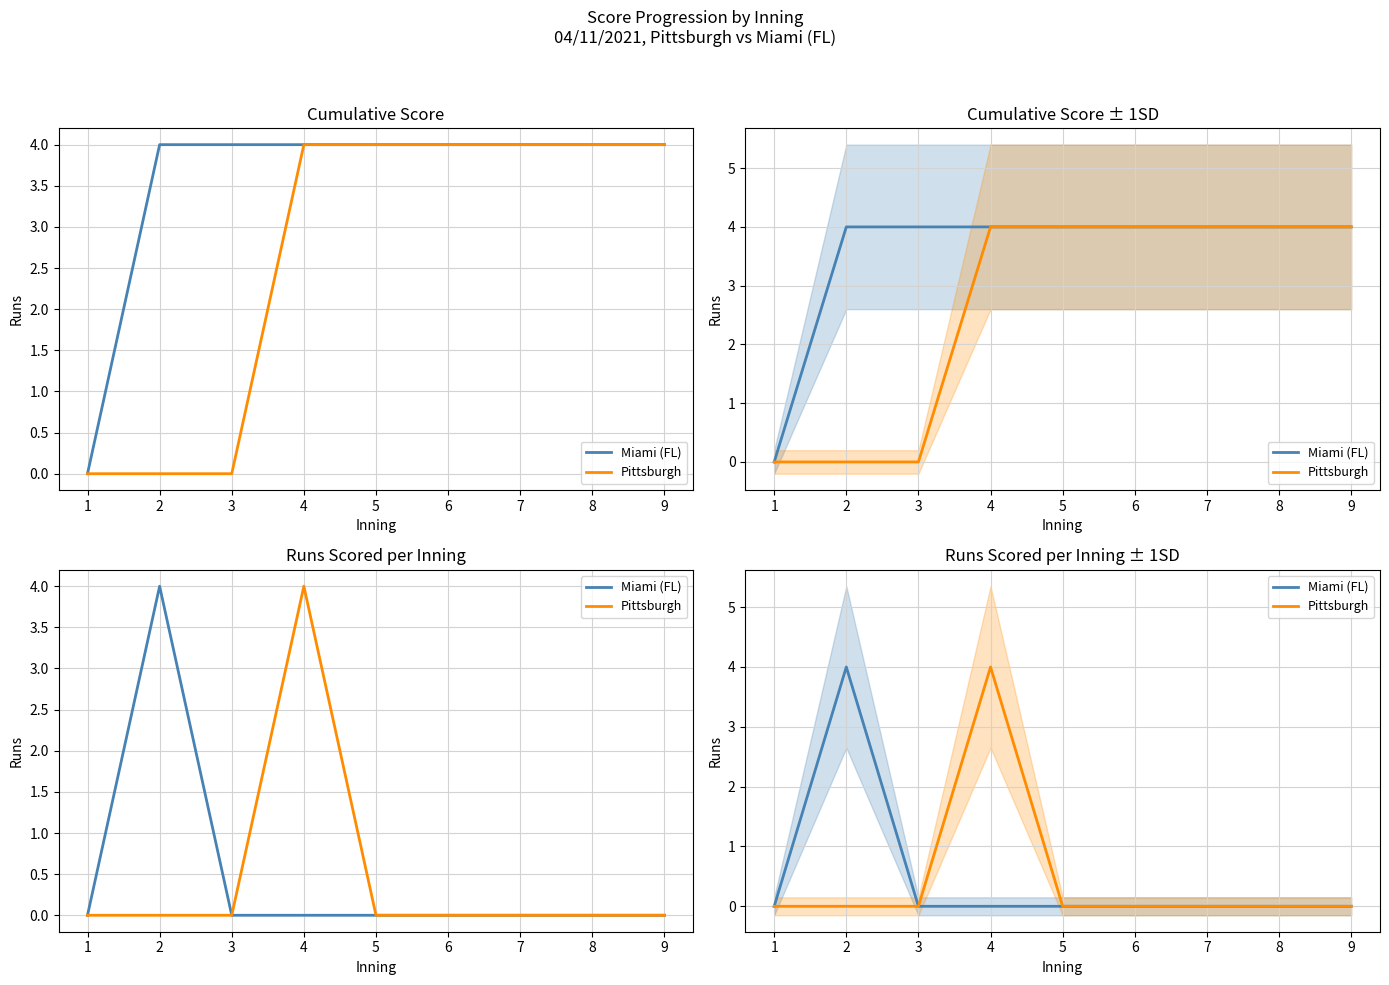

How many lines are shown in the chart?

2